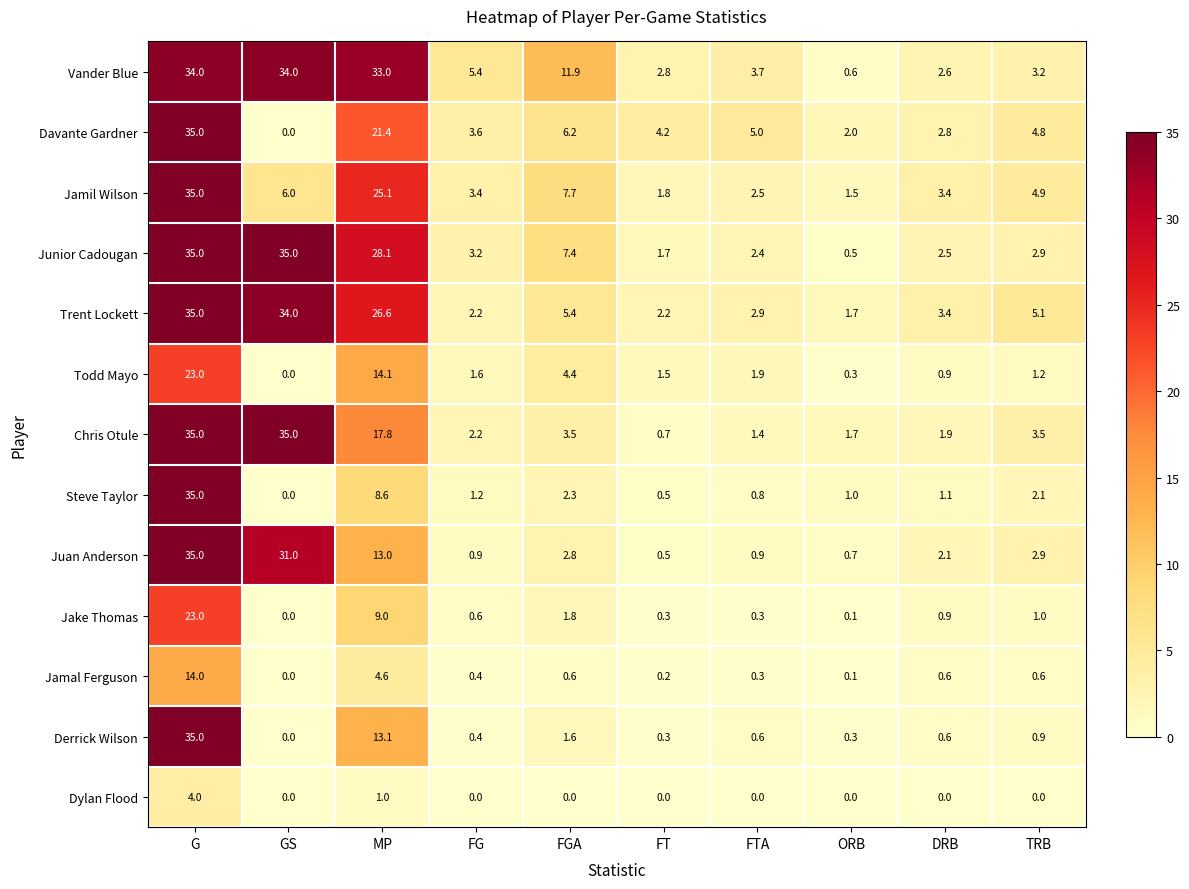

What is the highest value of the Derrick Wilson series?

35.0